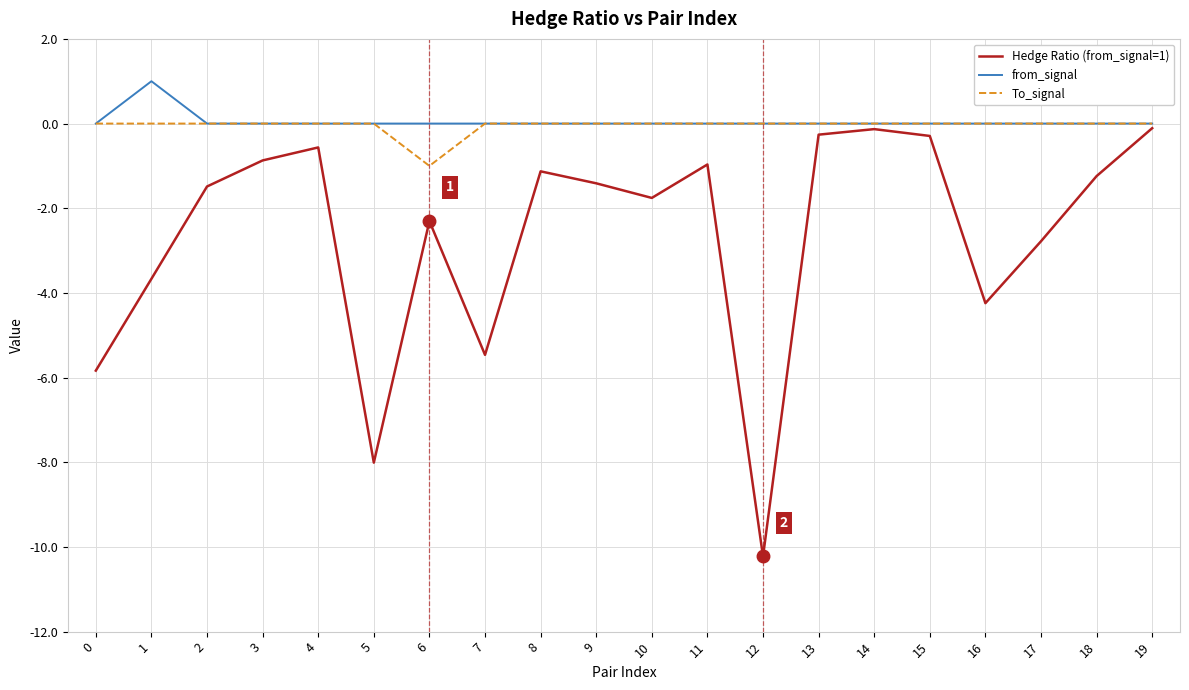

What is the total value across all series at 3?

-0.9